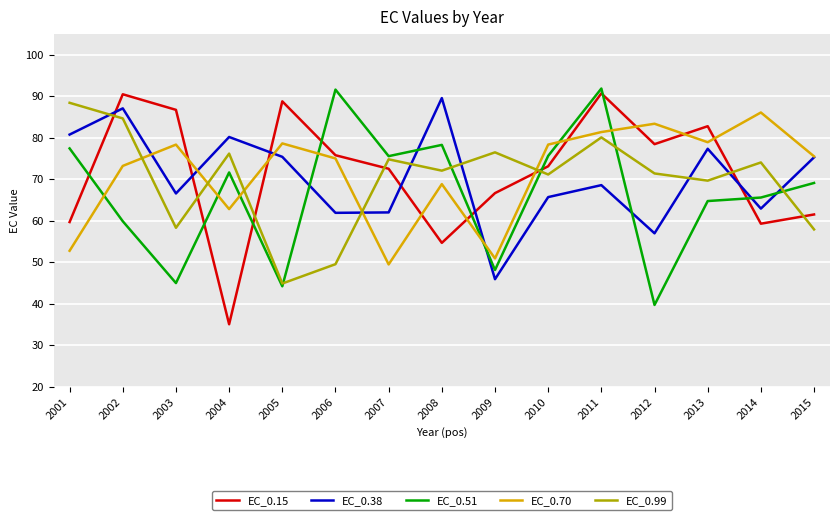

How many interior local peaks does the EC_0.15 series have?

4